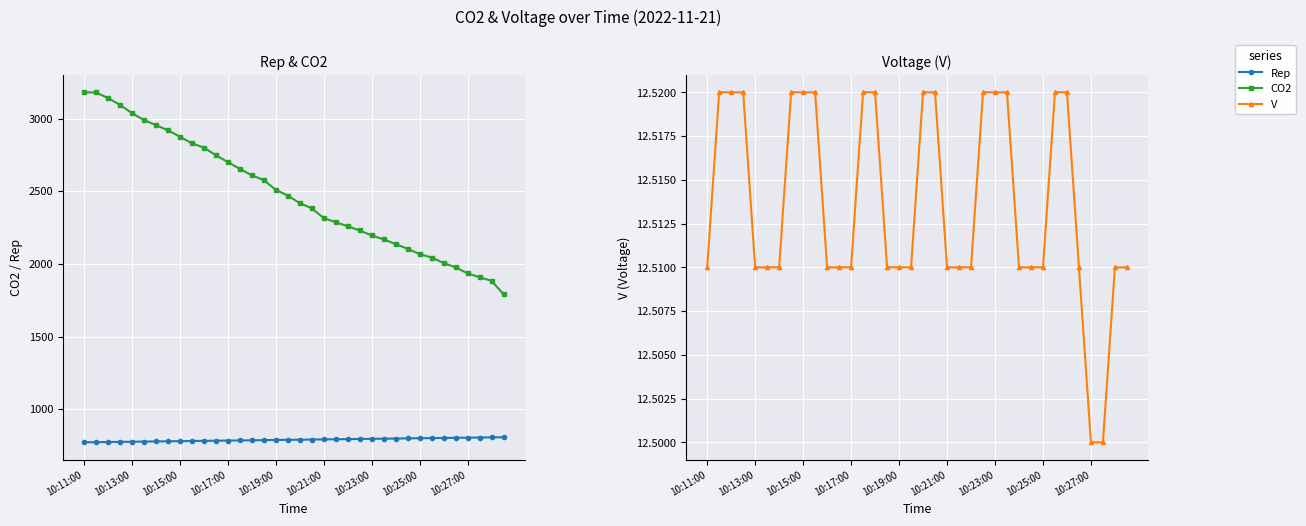

How many categories are shown in the chart?

36